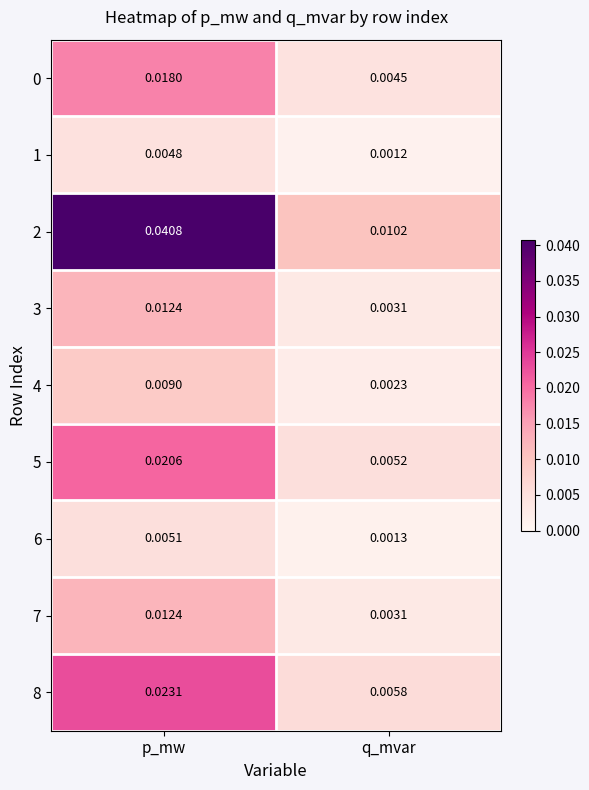

Where is 1 nearest to the value 0?

q_mvar